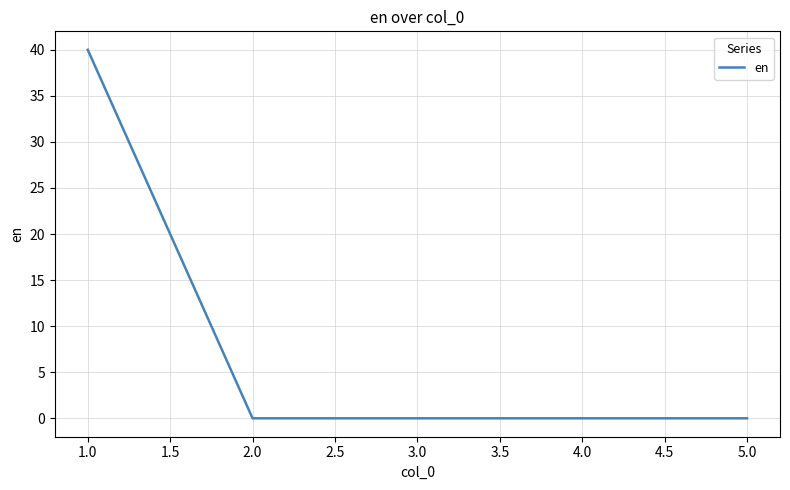

Is it true that the value at 2.0 is 0?

True